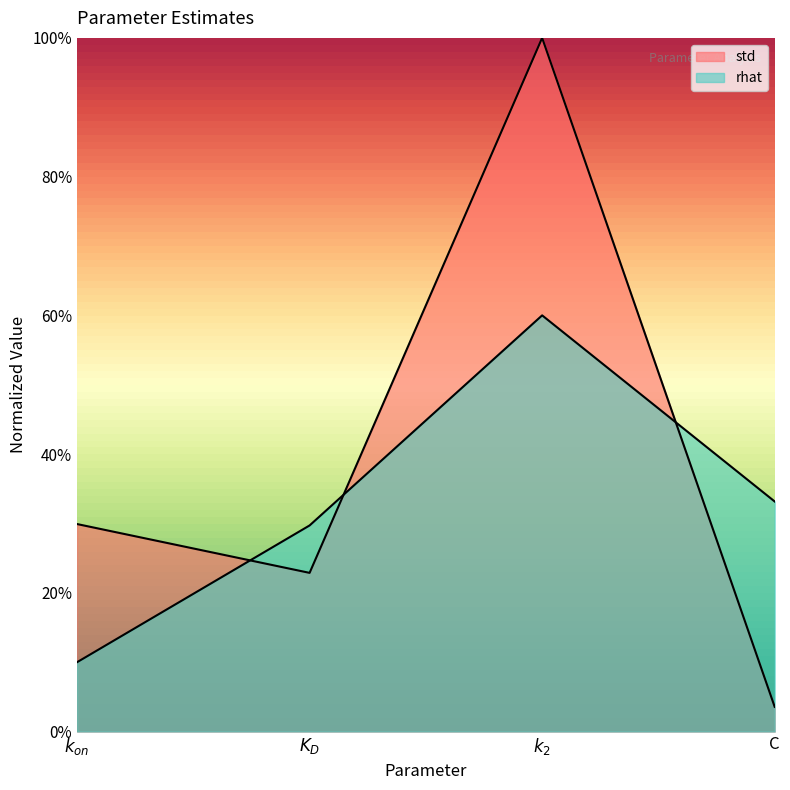

List the series in order of their overall mean, lowest first.

rhat, std